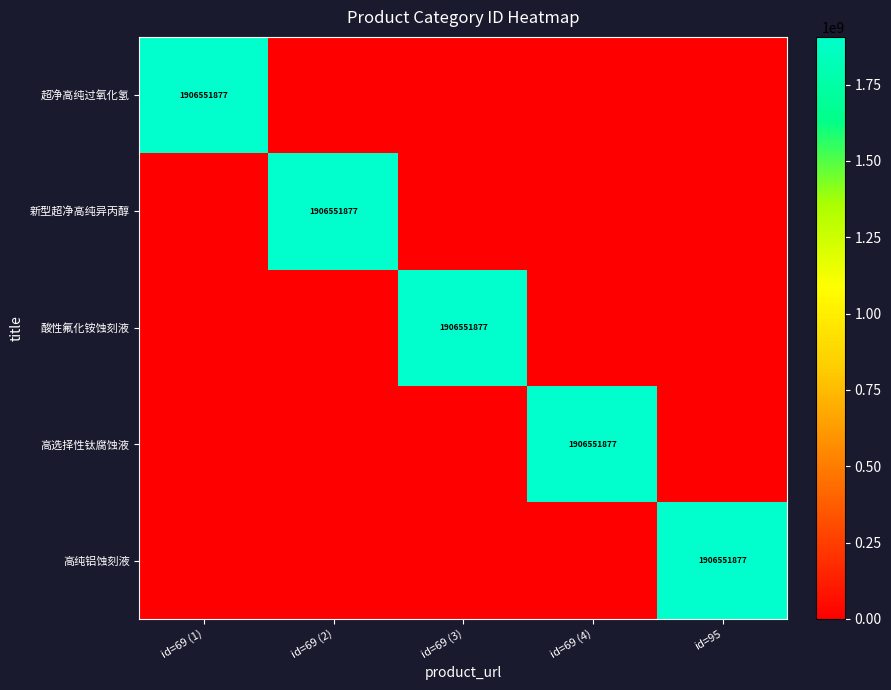

Is it true that 新型超净高纯异丙醇 equals 1906551877 at id=69 (2)?

True